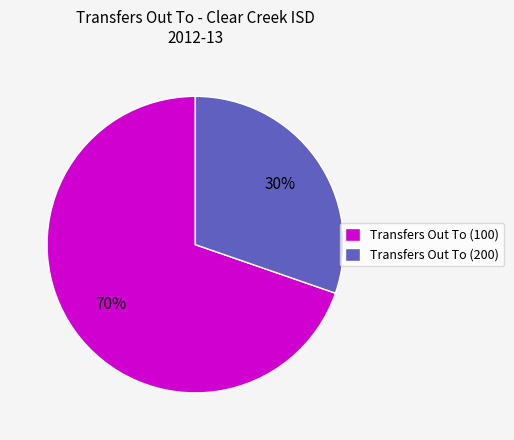

To the nearest percent, what percentage of the pie is Transfers Out To (200)?

30%